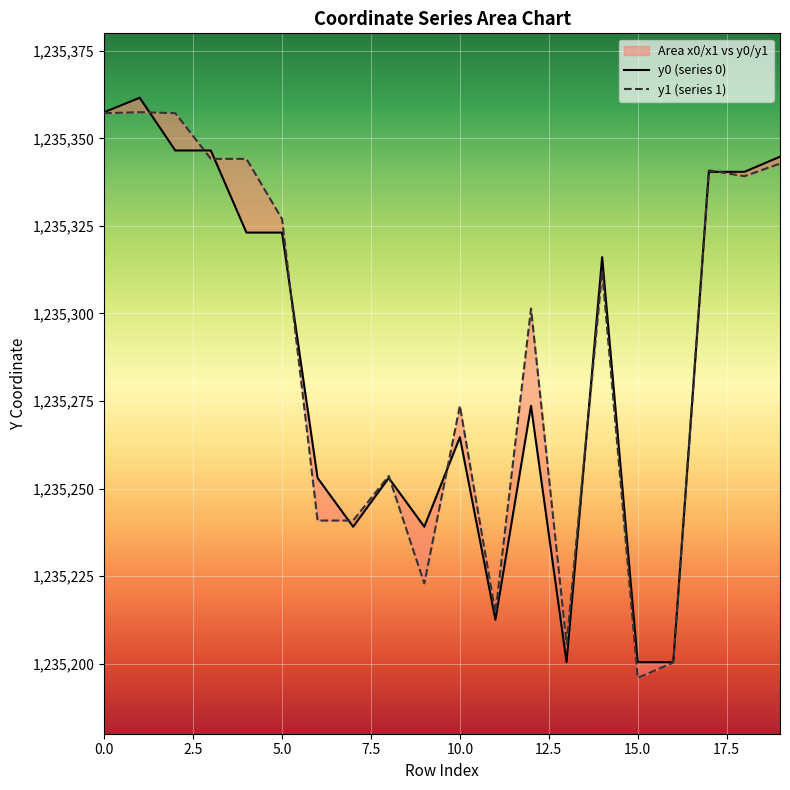

What is the total value across all series at 5?

2470650.1